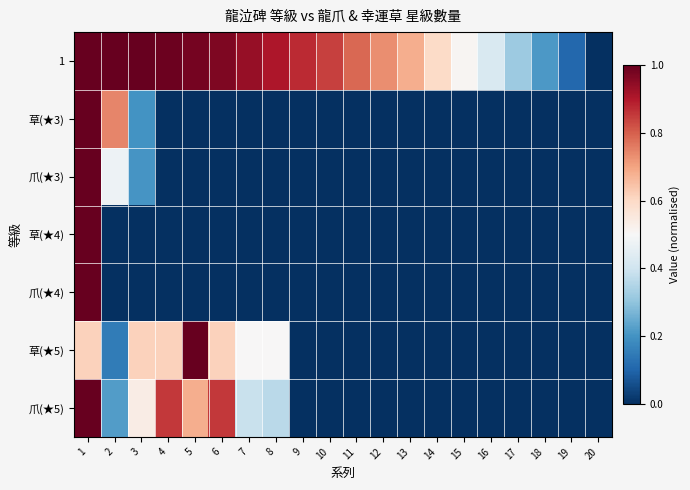

Which has a higher value, 1 or 7?

1